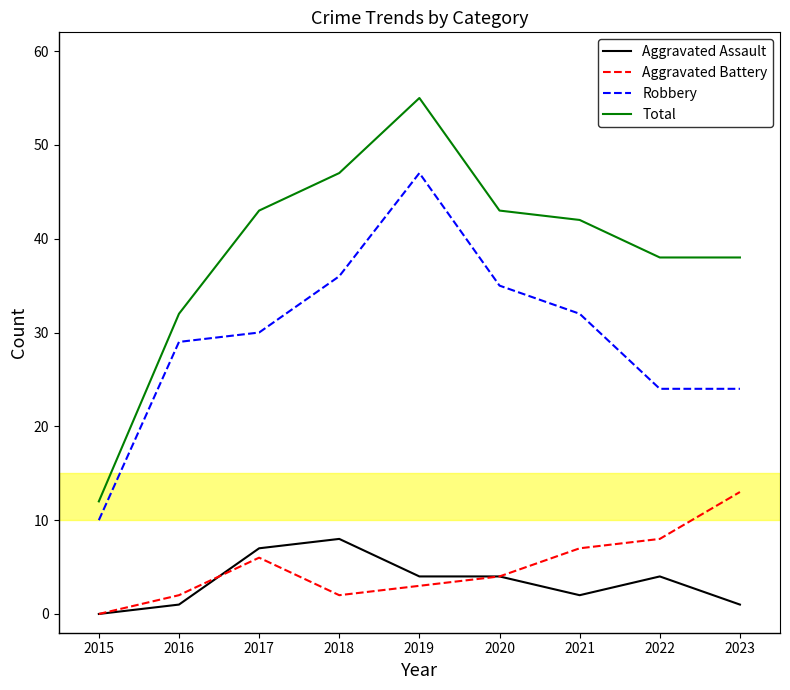

Does the chart display data point markers on the line(s)?

No